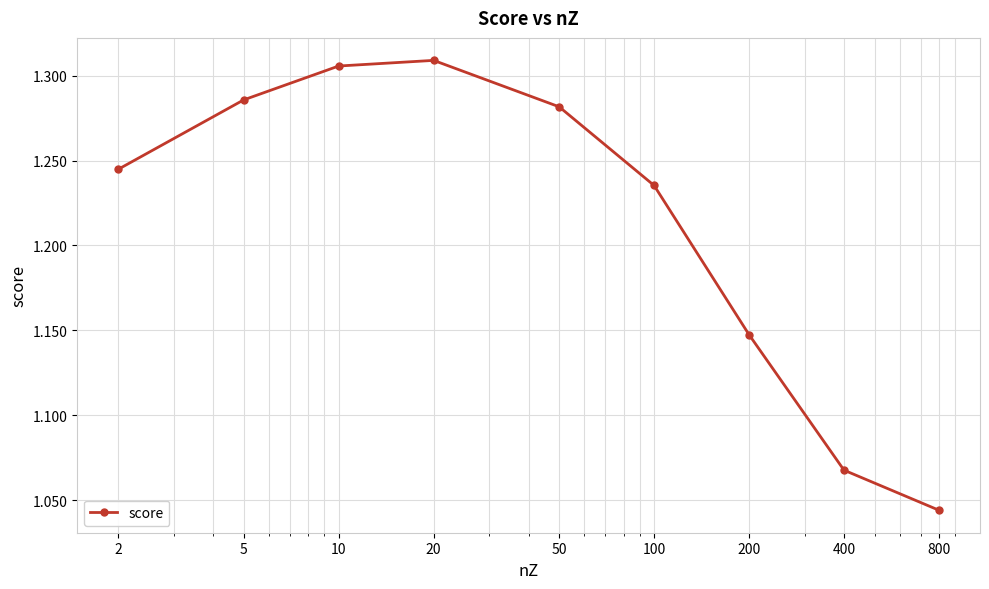

How many interior local peaks (higher than both neighbors) does the data have?

1